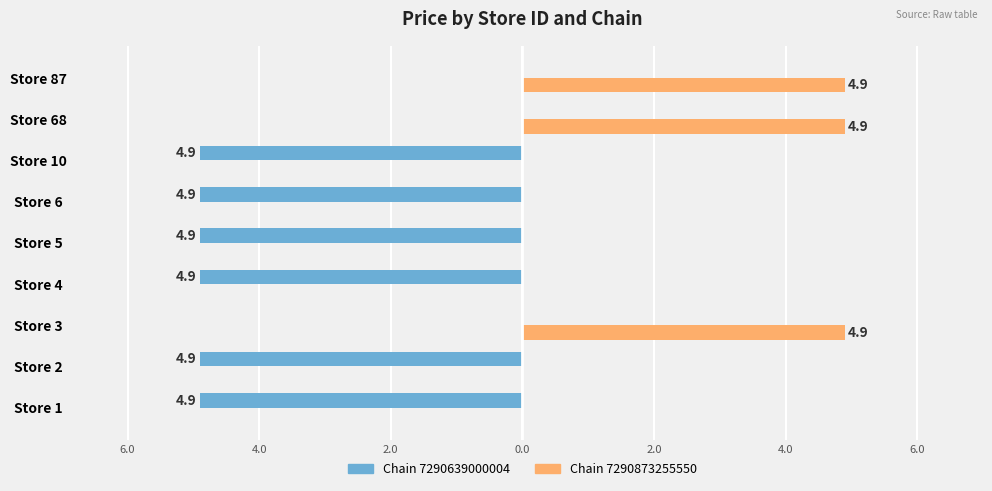

What are all the series names shown in the legend?

Chain 7290639000004, Chain 7290873255550